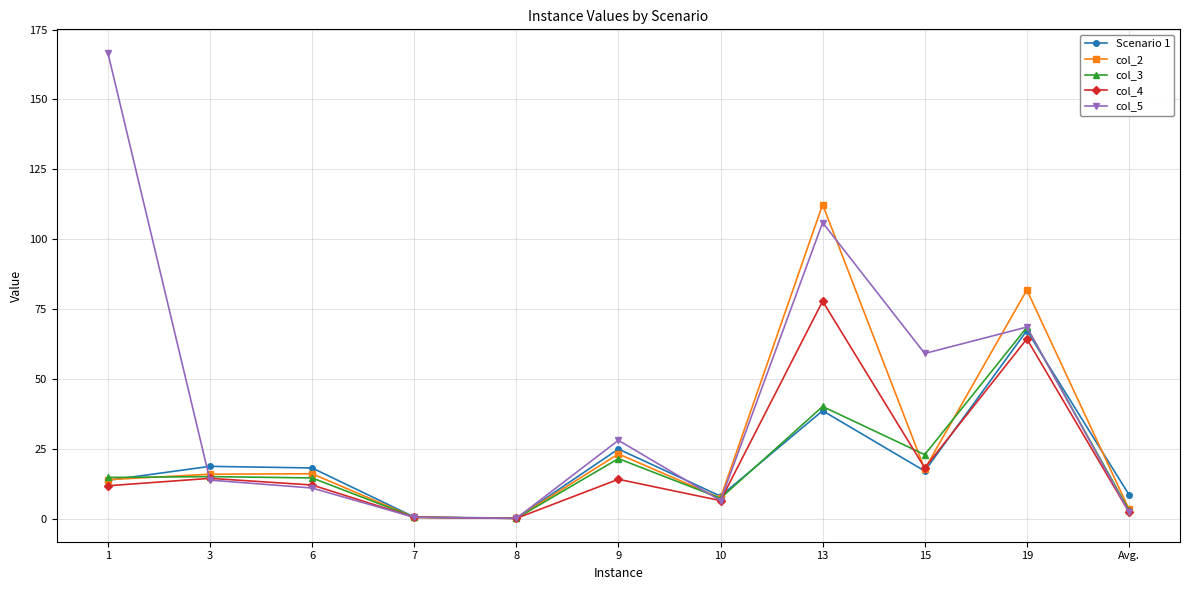

How many times do col_5 and Scenario 1 cross each other?

5